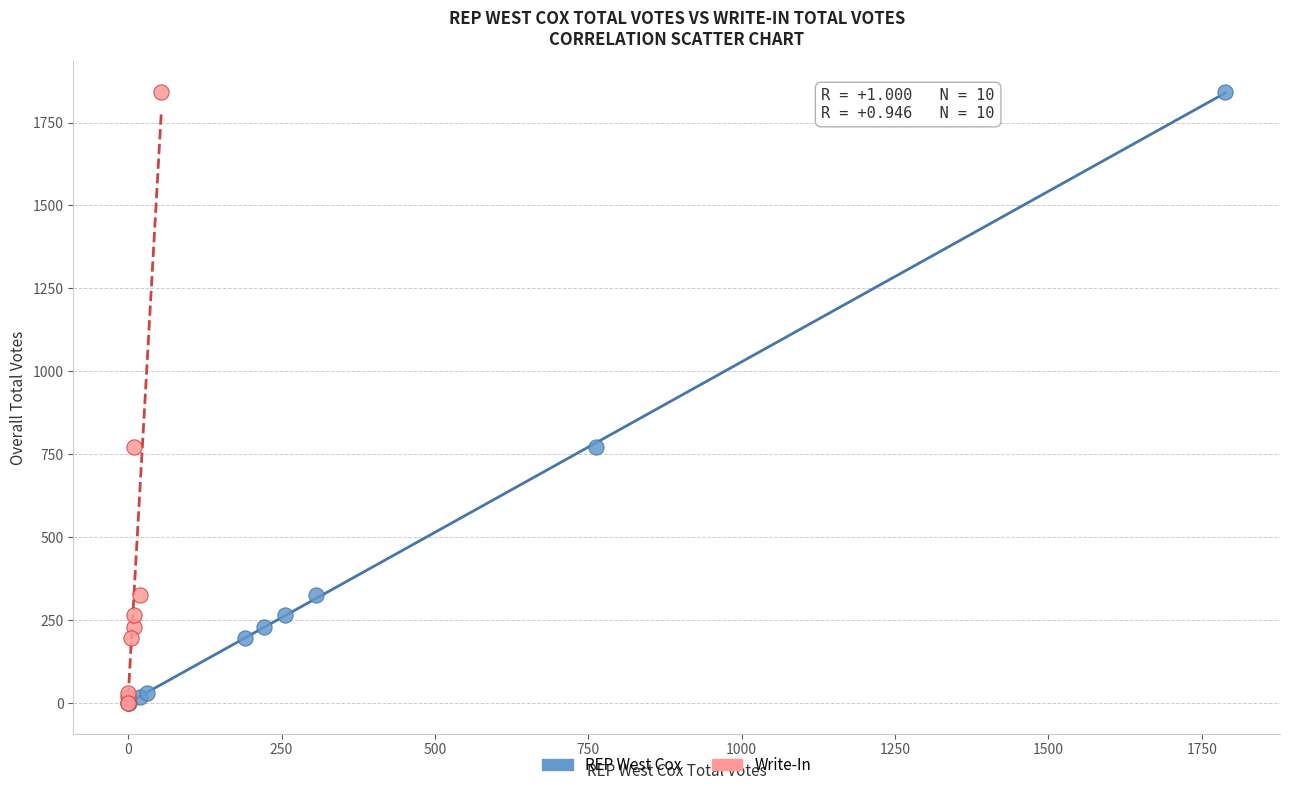

What are all the series names shown in the legend?

REP West Cox, Write-In